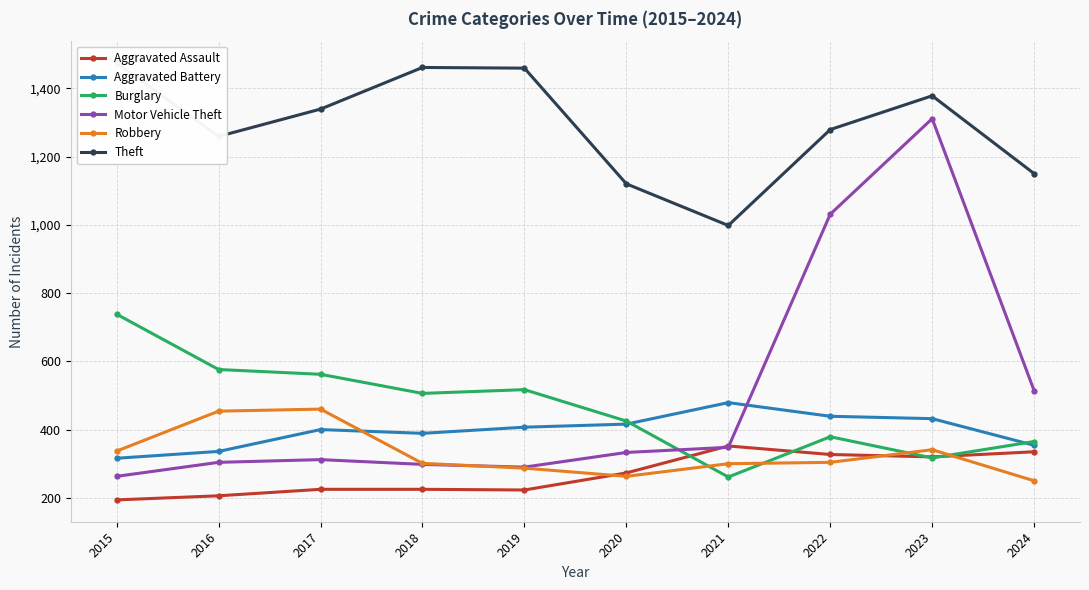

What is the difference between the Burglary values at 2018 and 2015?

232